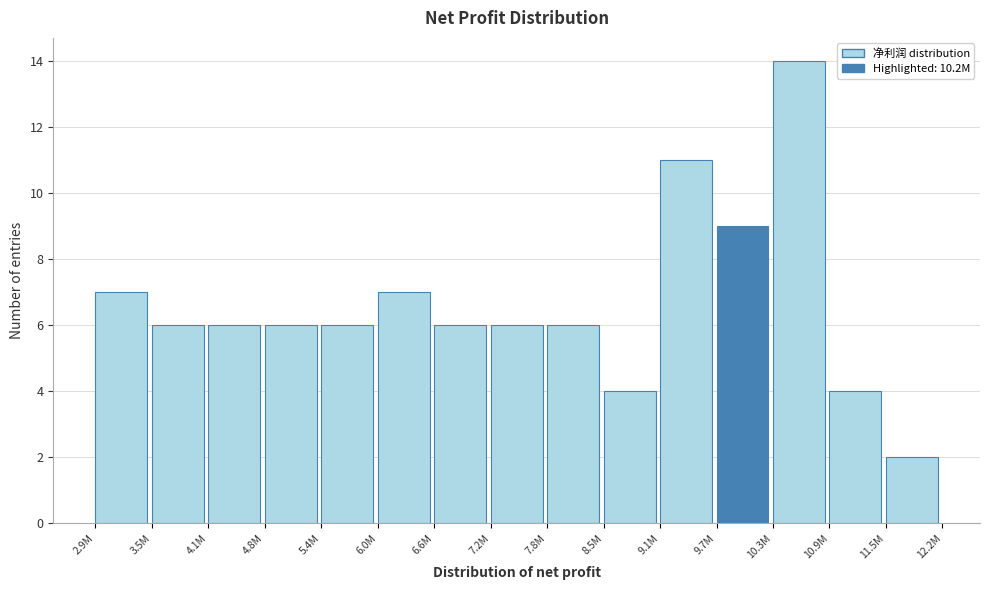

Reading left to right, list all the values displayed in this chart.

7	6	6	6	6	7	6	6	6	4	11	9	14	4	2